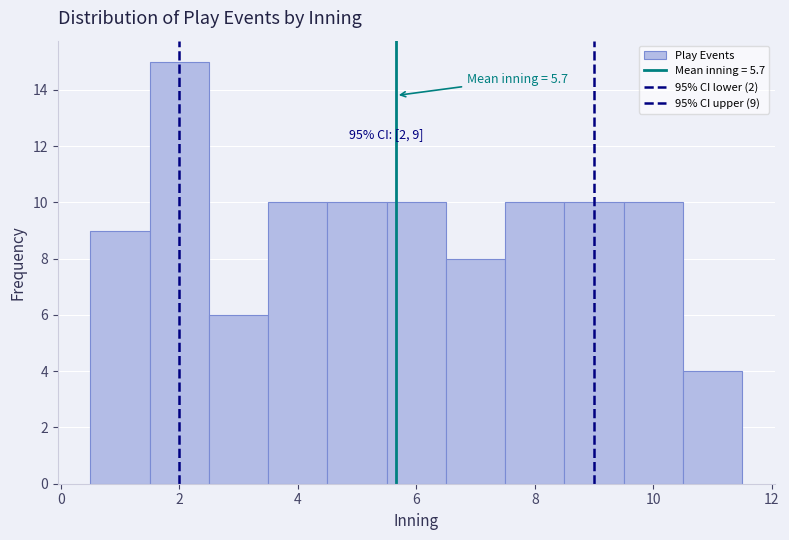

Which range on the x-axis has the tallest bar?

1.5 to 2.5